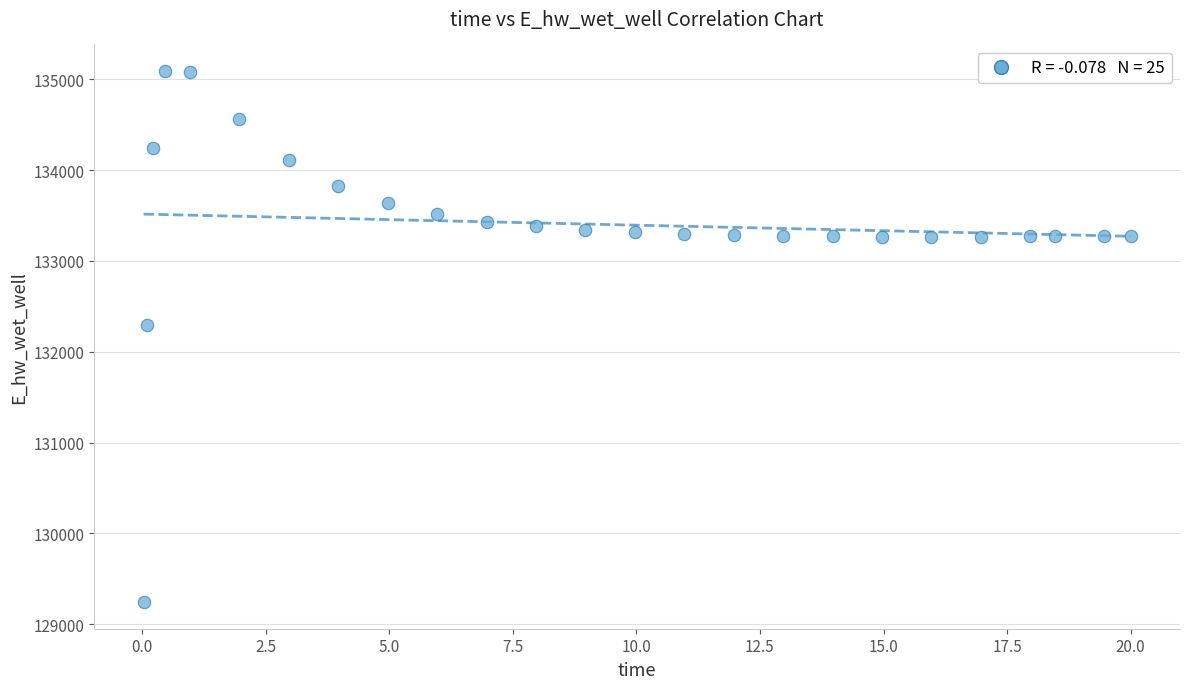

What Y value in the scatter plot is closest to 132166?

132294.5